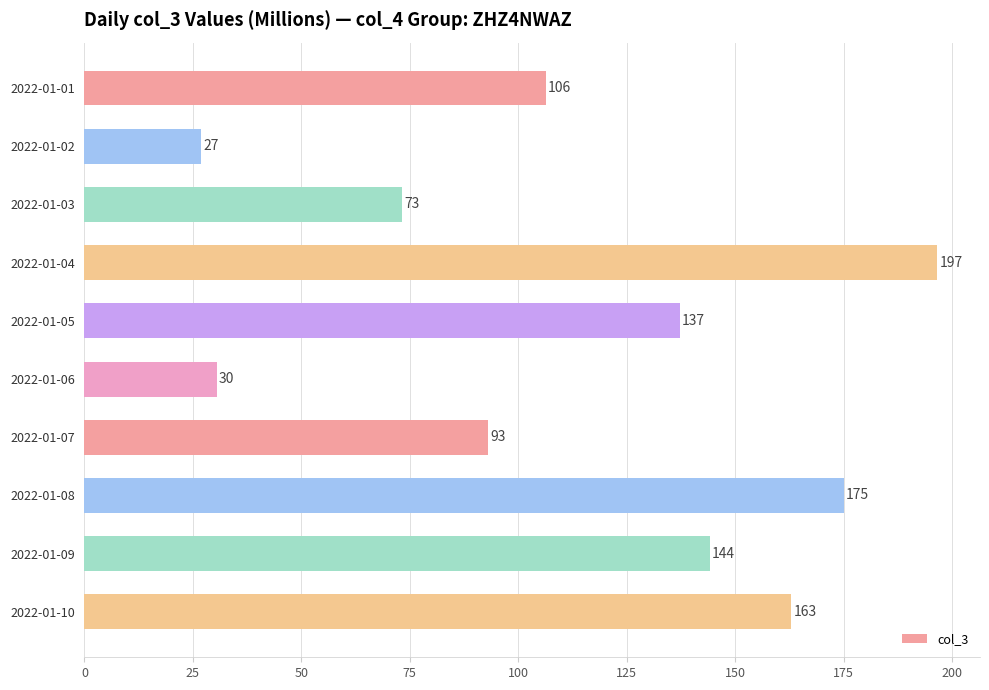

What is the greatest value displayed?

196.6